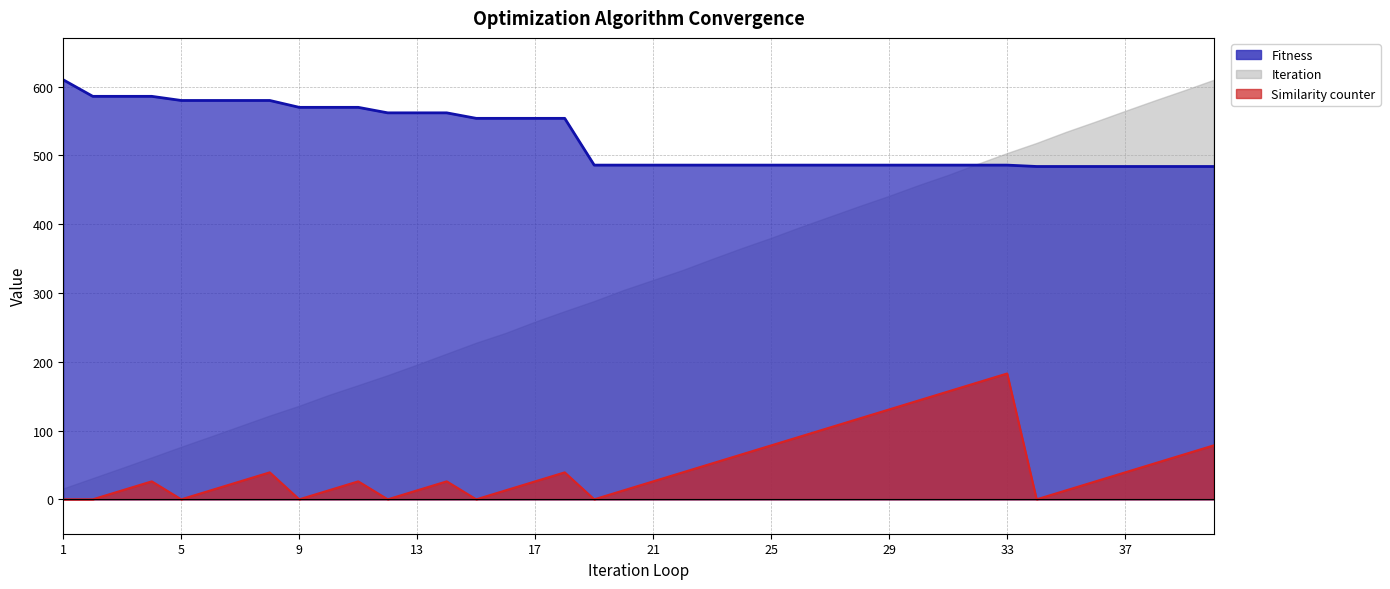

True or false: Fitness has more than 0 interior local peaks.

False